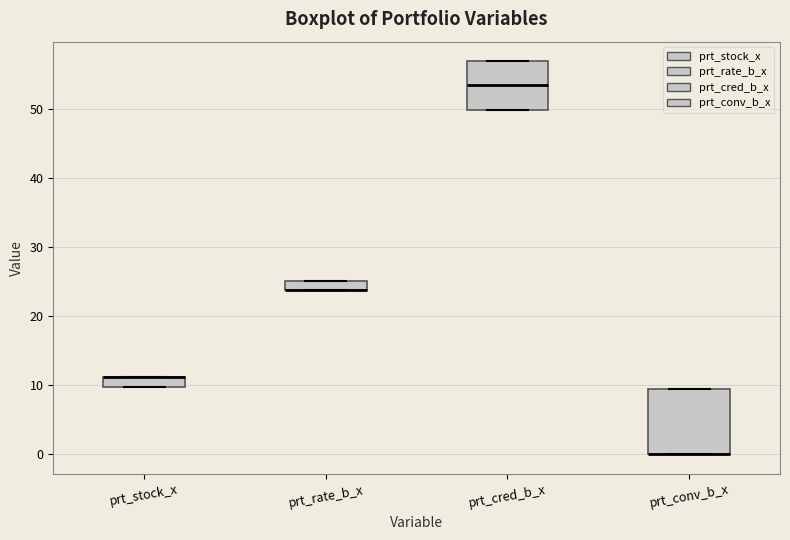

Which box is the tallest, from its lower edge to its upper edge?

prt_conv_b_x